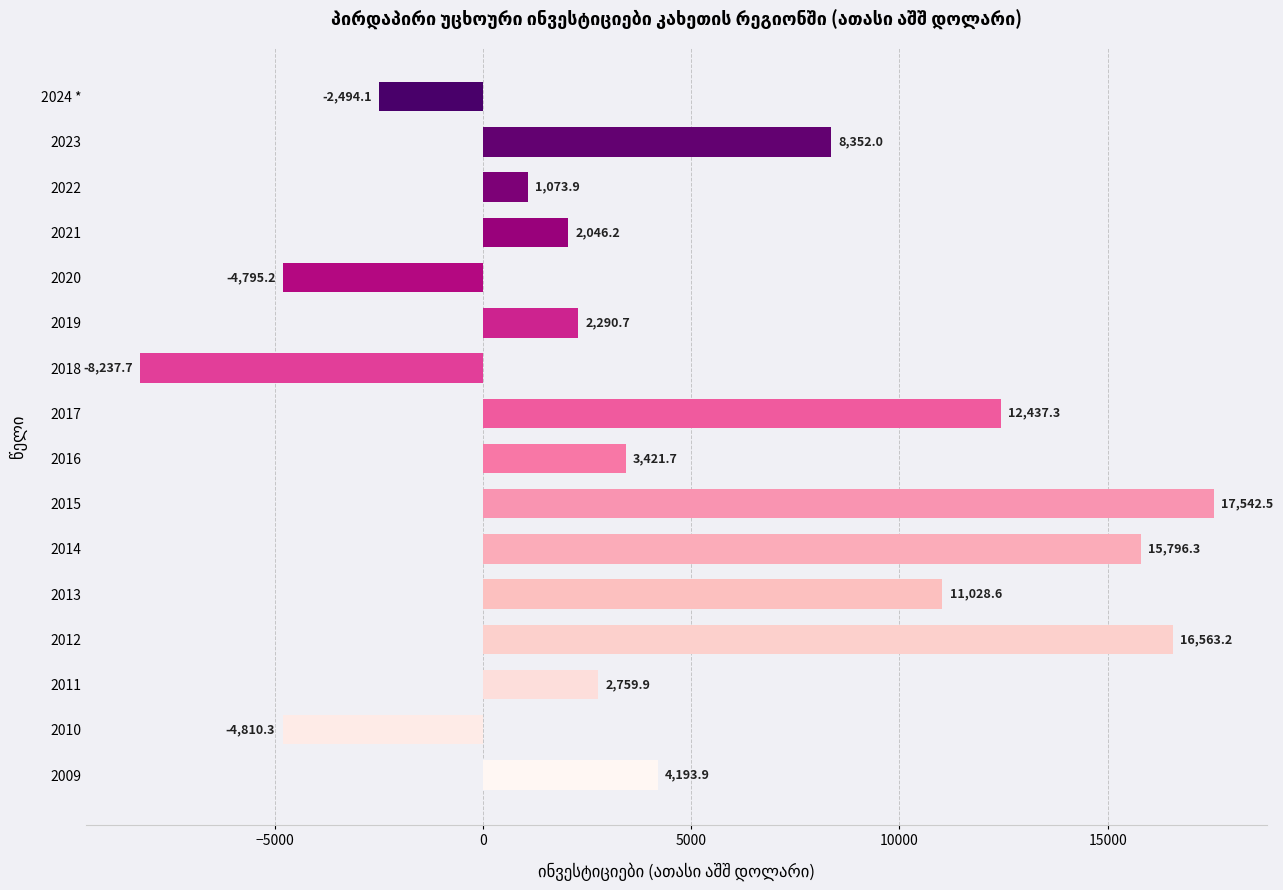

Rank the categories by value from lowest to highest.

2018, 2010, 2020, 2024 *, 2022, 2021, 2019, 2011, 2016, 2009, 2023, 2013, 2017, 2014, 2012, 2015